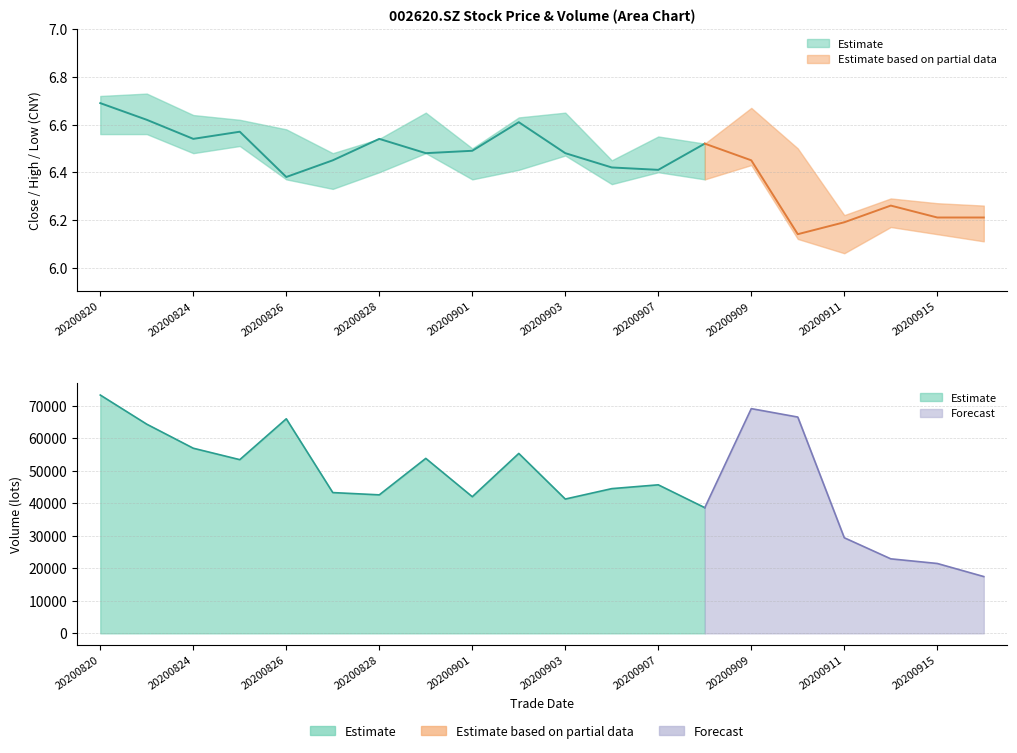

True or false: high and vol_scaled intersect in this chart.

False